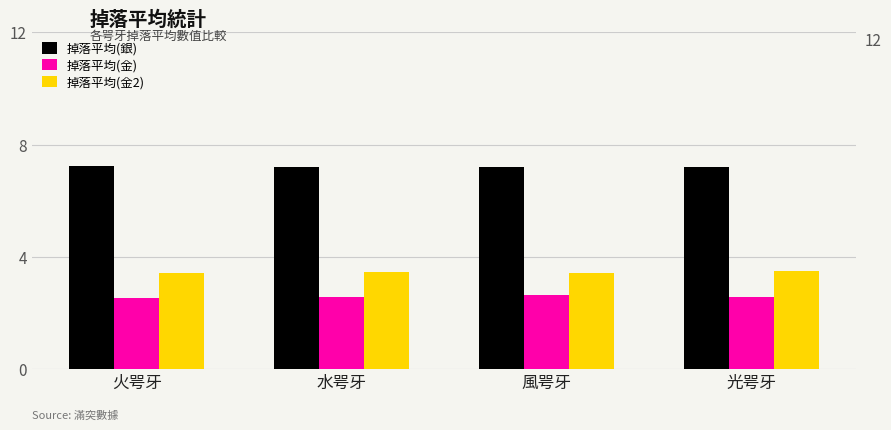

True or false: 掉落平均(銀) has a value of 7.2 at 火咢牙.

True